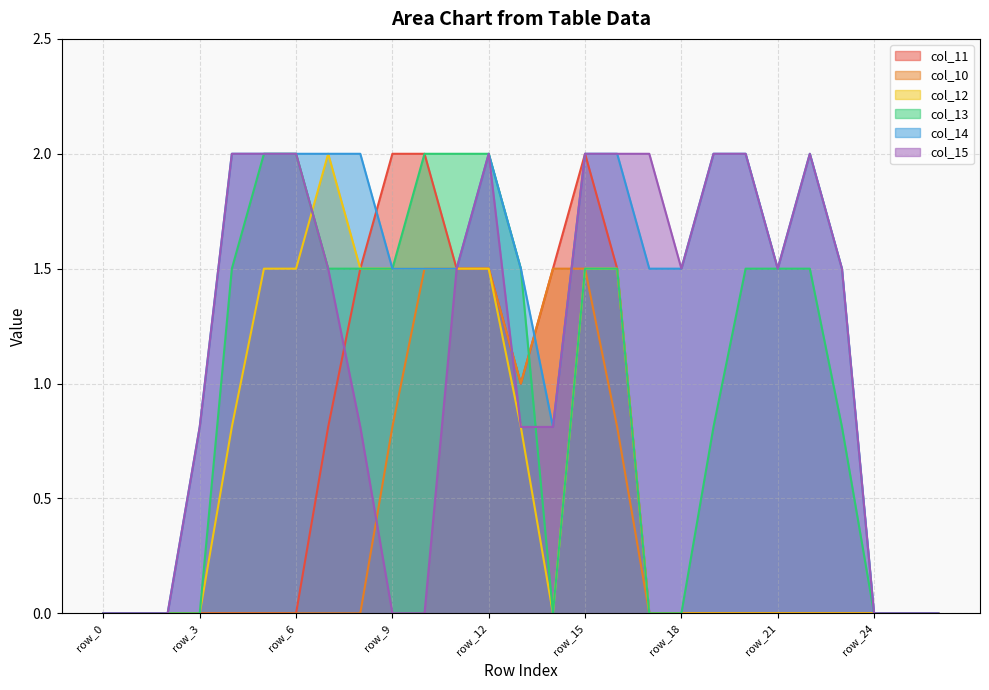

What is the spread (max minus min) of values at row_22?

2.0